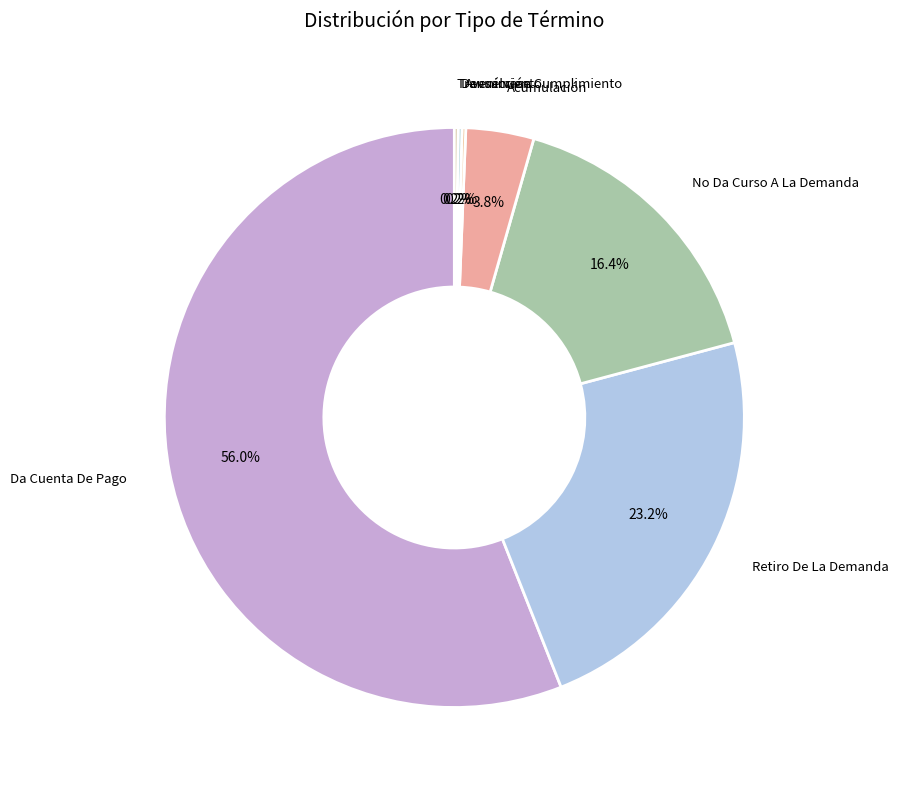

Rank the categories by value from highest to lowest.

Da Cuenta De Pago, Retiro De La Demanda, No Da Curso A La Demanda, Acumulación, Avenimiento, Devuélvase Cumplimiento, Transacción